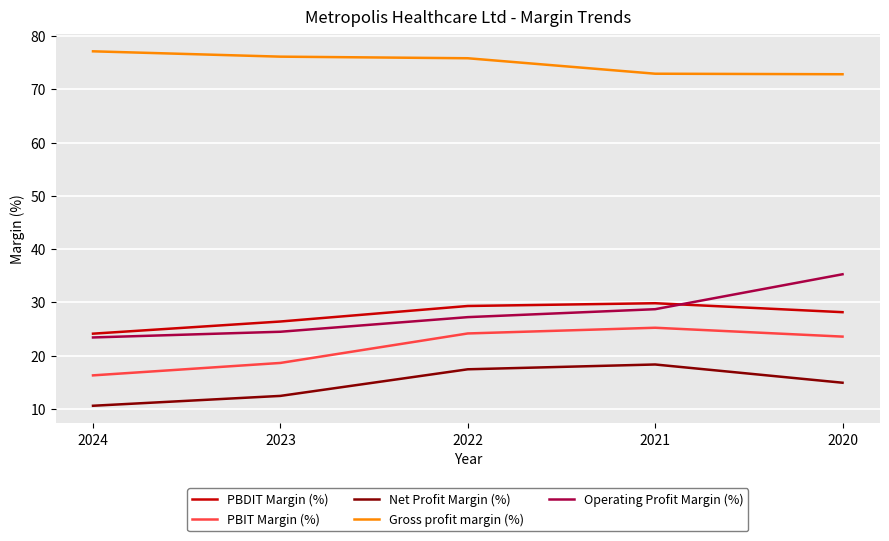

Which series has the largest total across all categories?

Gross profit margin (%)